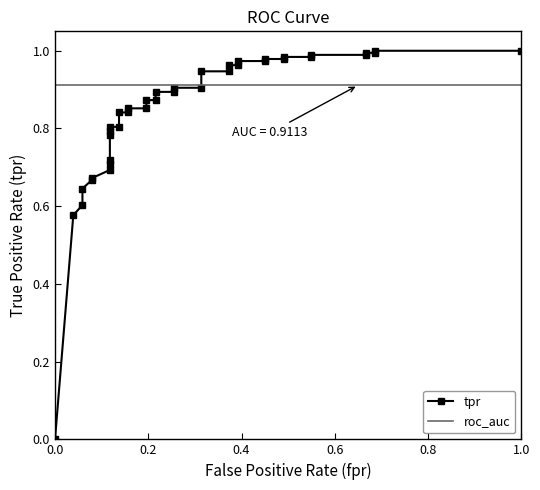

What is the value of the tpr point at the 23rd from the left?

0.9